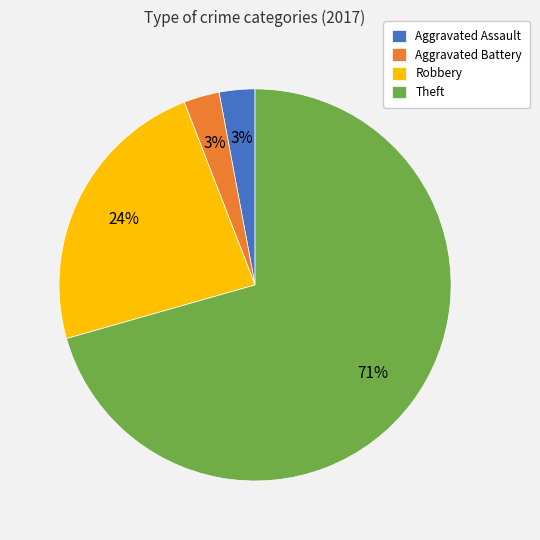

Which category has the biggest portion of the pie?

Theft